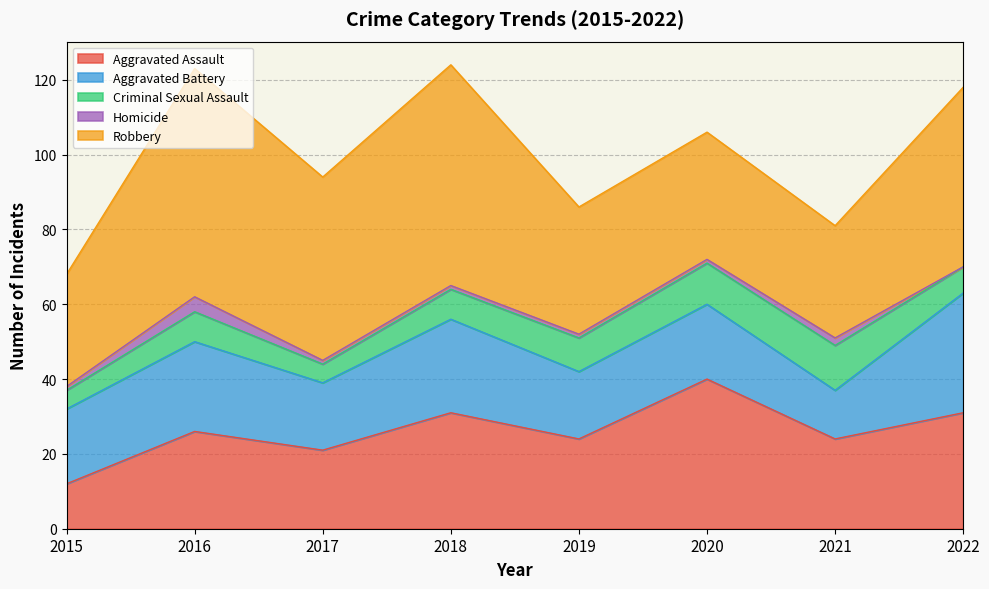

True or false: Robbery and Criminal Sexual Assault intersect in this chart.

False